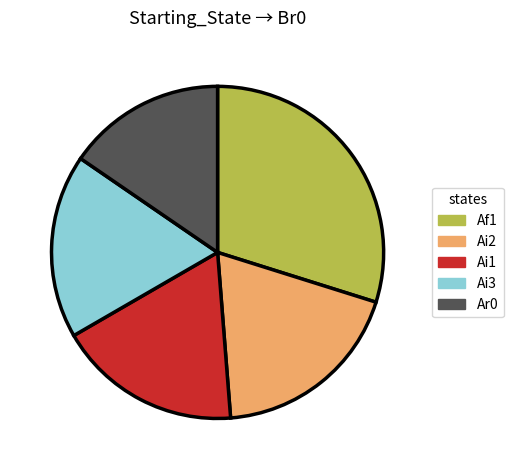

Is there a majority slice in this chart?

No